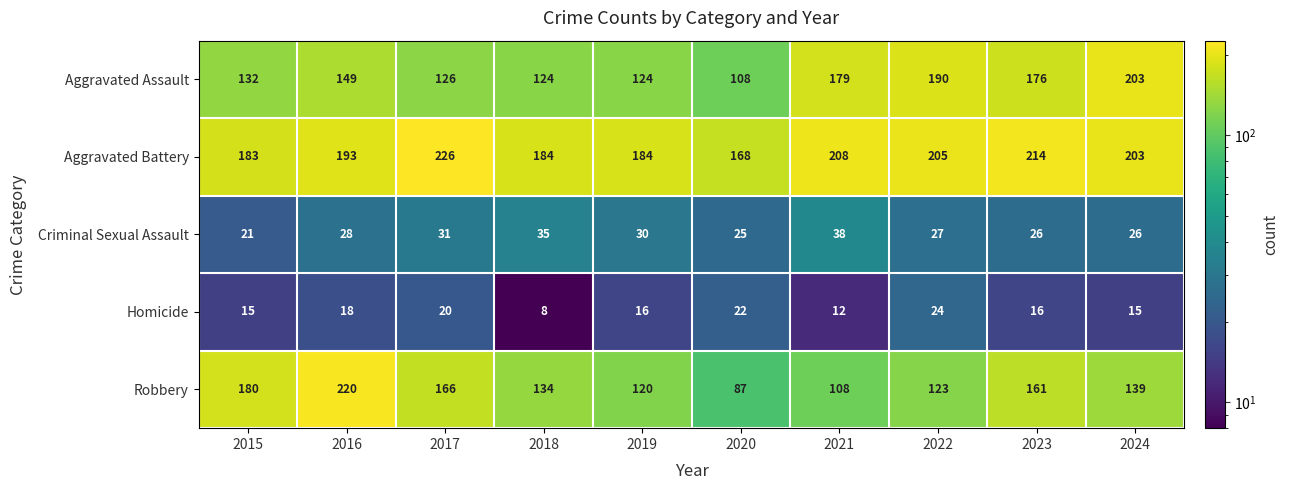

At which category does the chart reach its minimum across all series?

2018